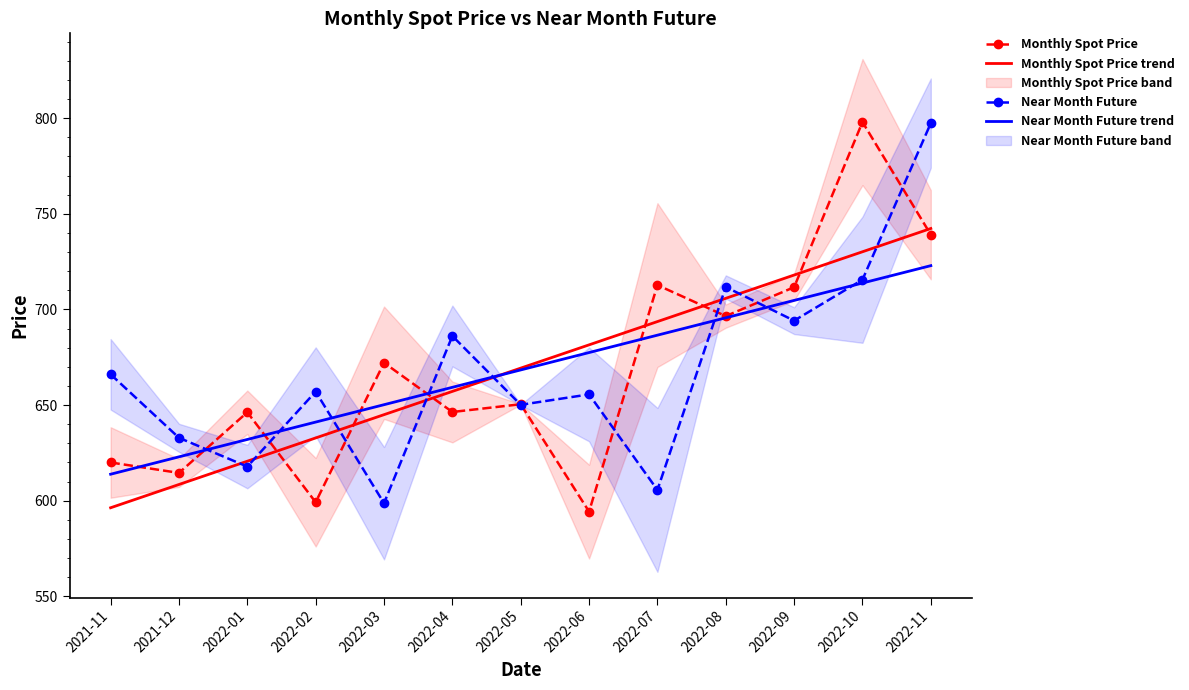

At which label does Near Month Future reach its minimum?

2022-03